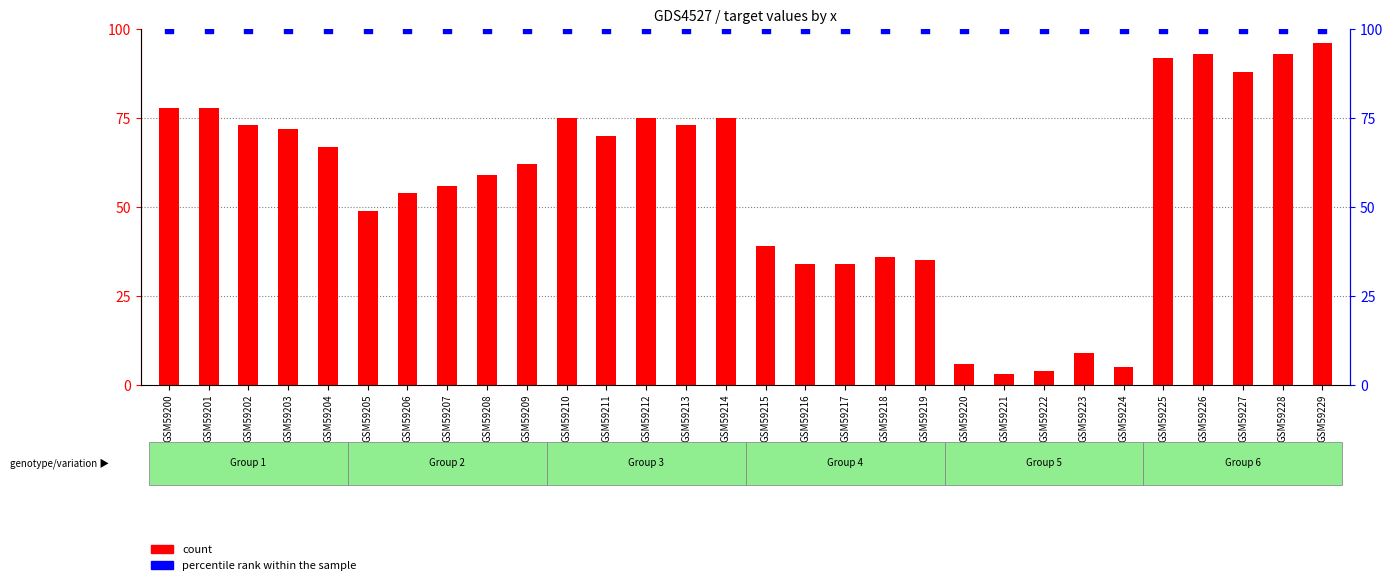

At which category is the sum across all series the highest?

GSM59229